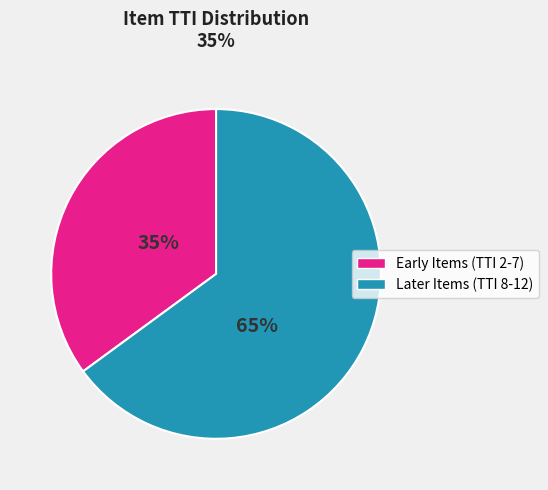

To the nearest percent, what is the average slice percentage?

50%